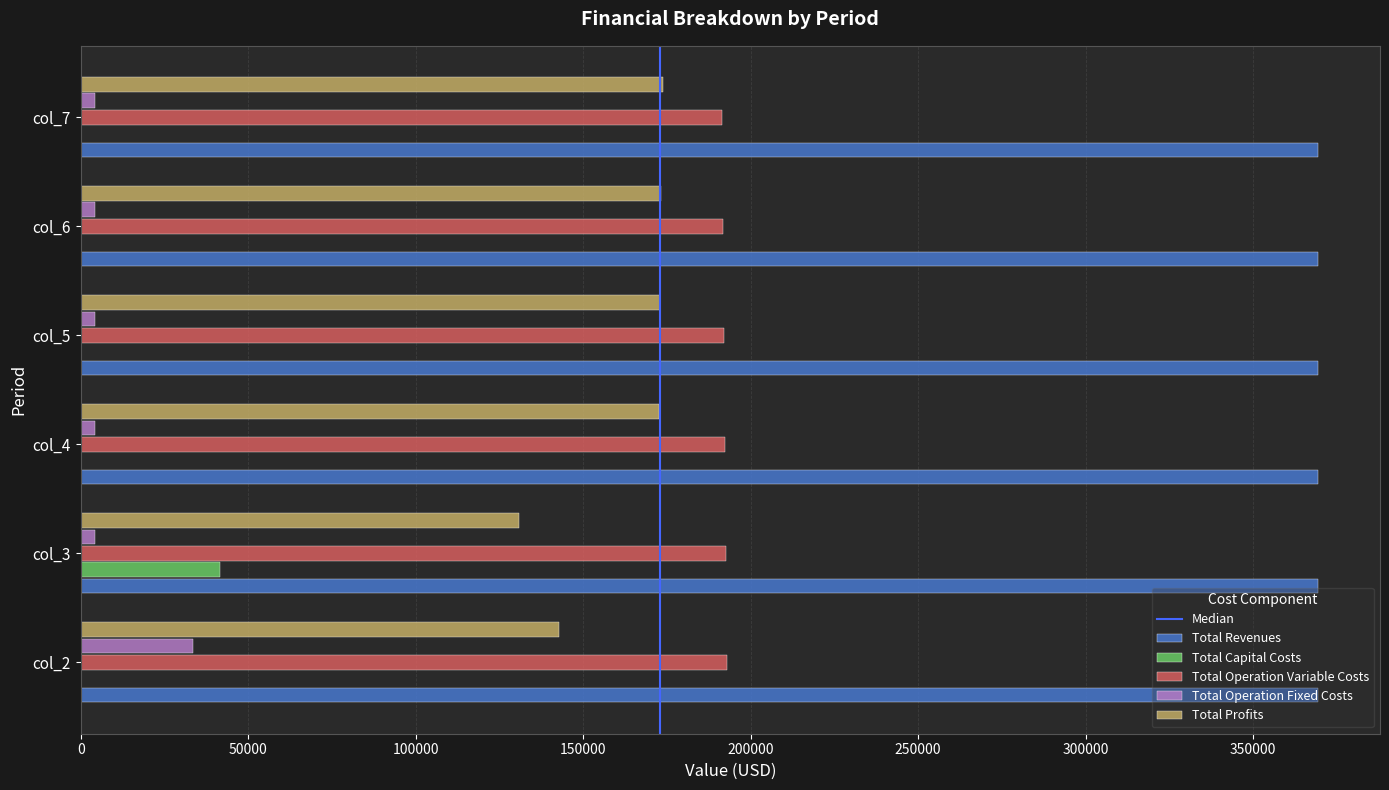

What is the total value across all series at col_6?

738831.3